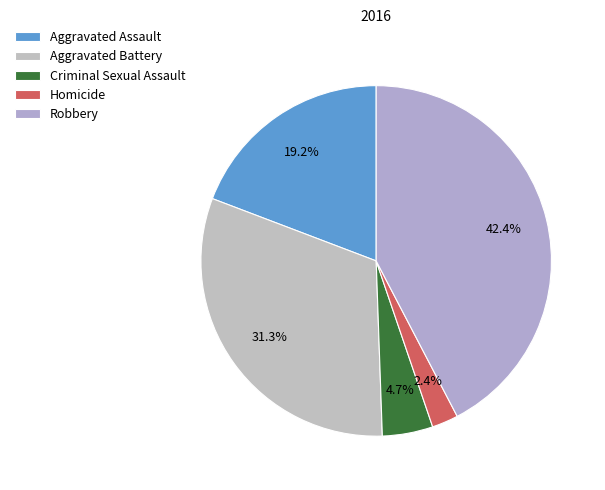

To the nearest percent, what is the average slice percentage?

20%